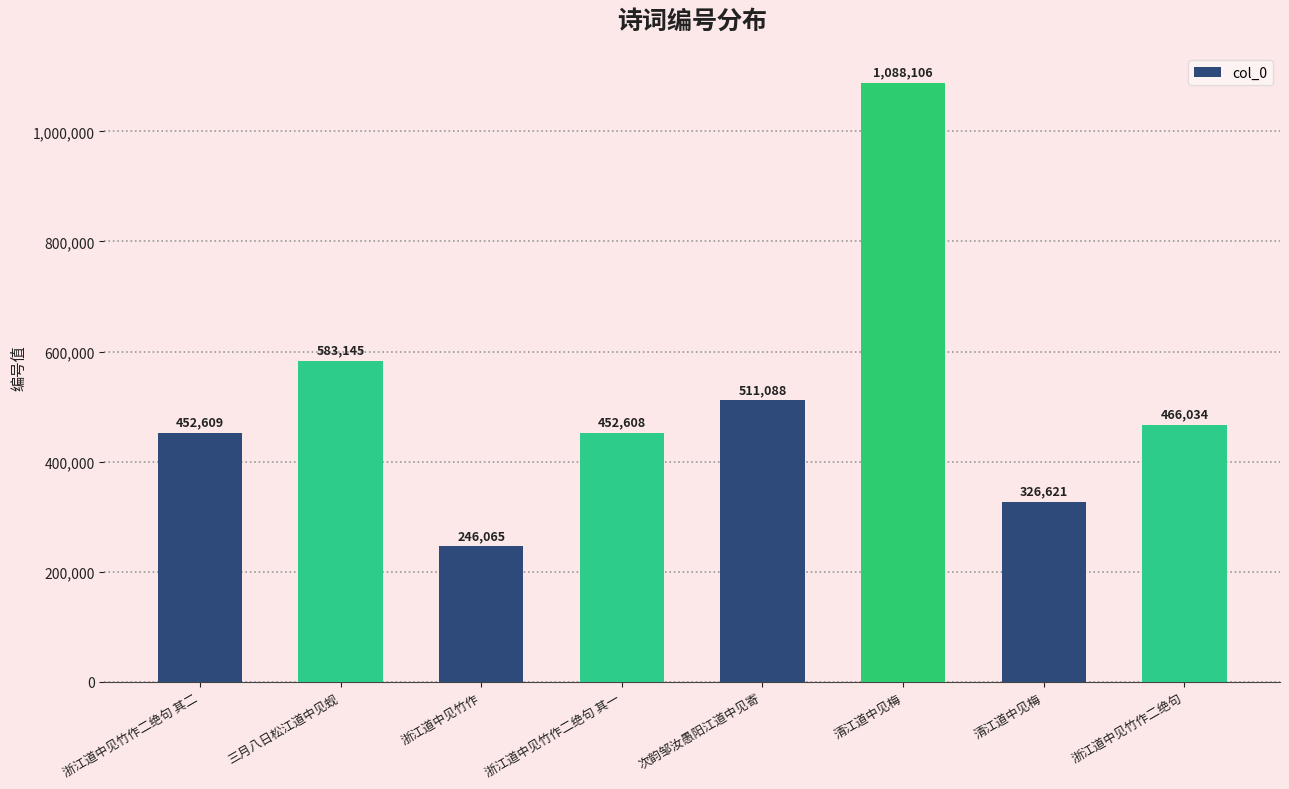

Reading left to right, transcribe all the data shown in this chart.

452609	583145	246065	452608	511088	1088106	326621	466034